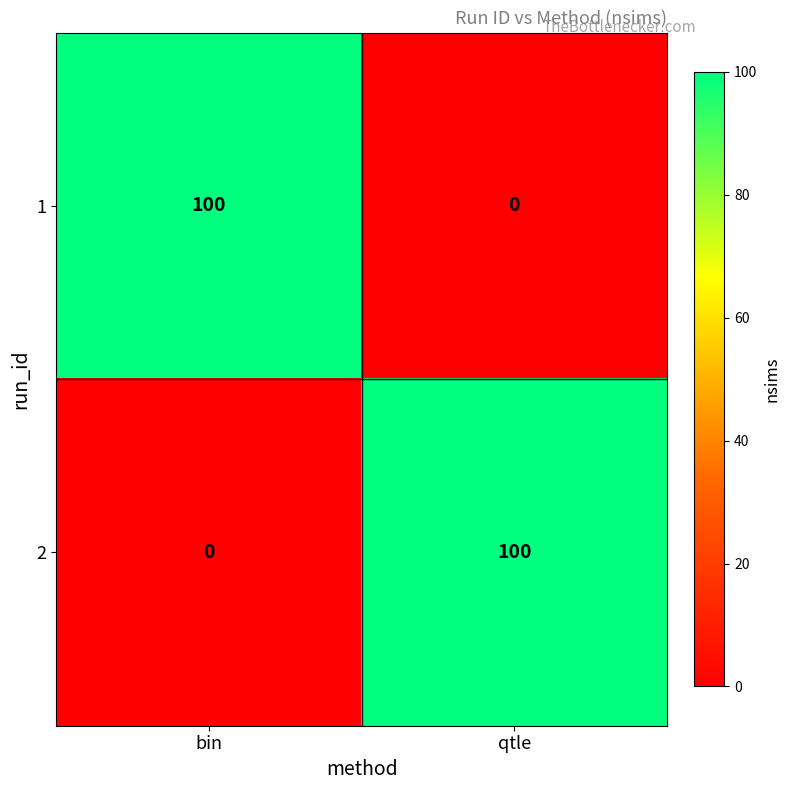

What is the difference between the highest and lowest values at qtle?

100